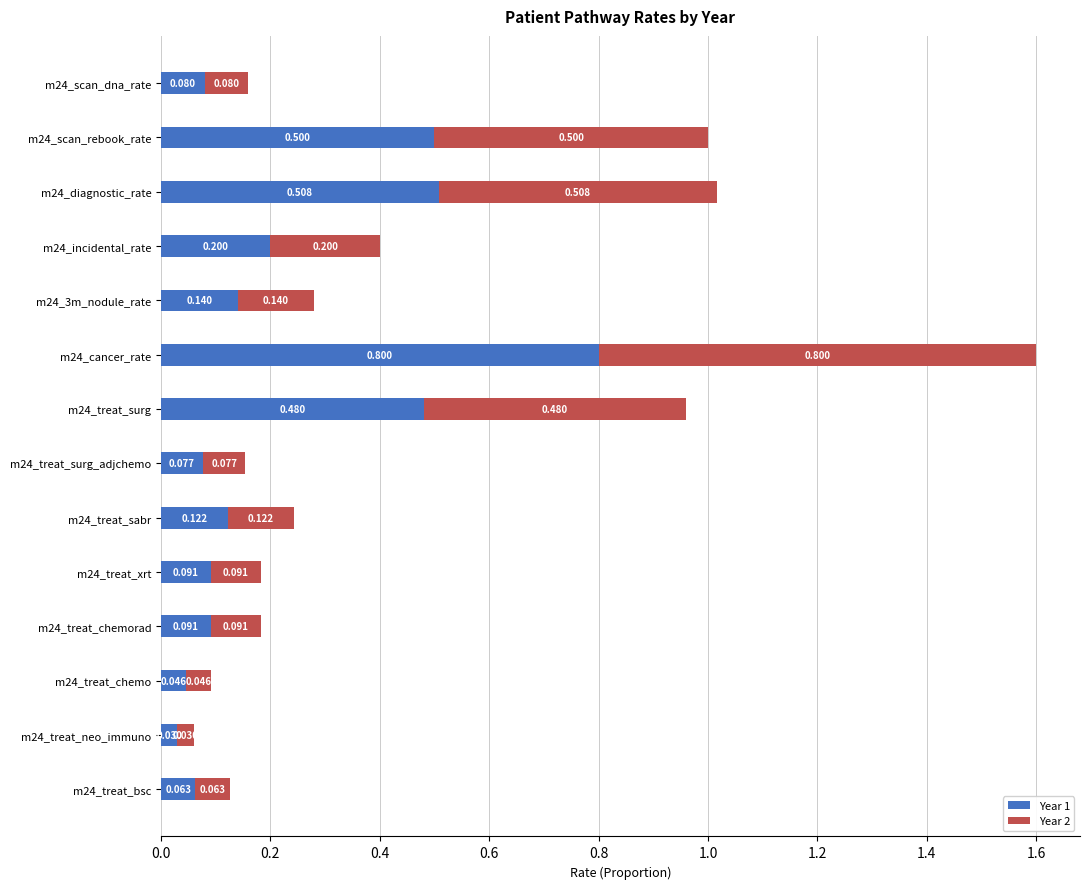

Rank the series by their maximum value, from lowest to highest.

Year 1, Year 2